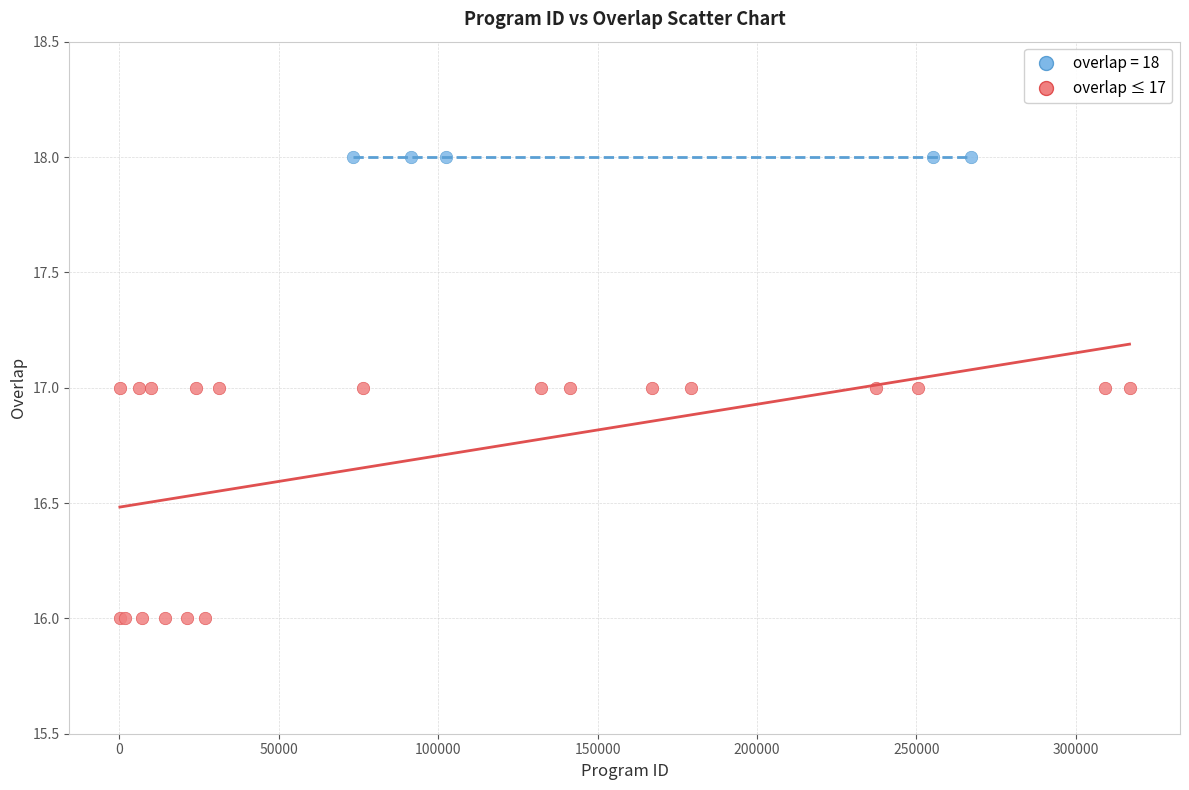

Which series reaches the minimum Y coordinate?

overlap ≤ 17